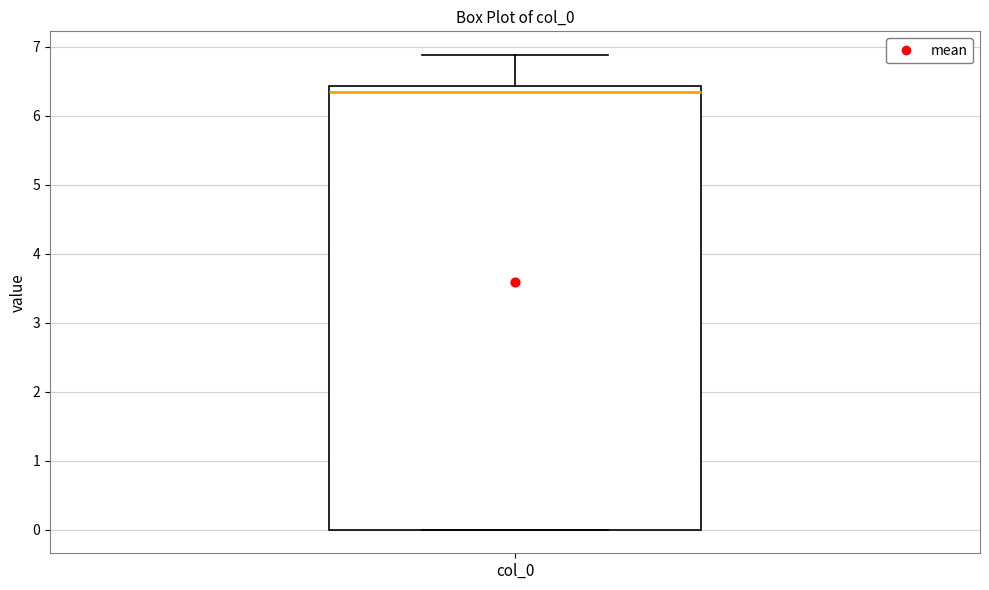

Read this box plot against the y-axis: the position of the median line, the range covered by the box, and the ends of both whiskers. The values are not printed on the chart, so give them approximately, as read against the axis.

median 6.3, box 0.0 to 6.4, whiskers 0.0 to 6.9